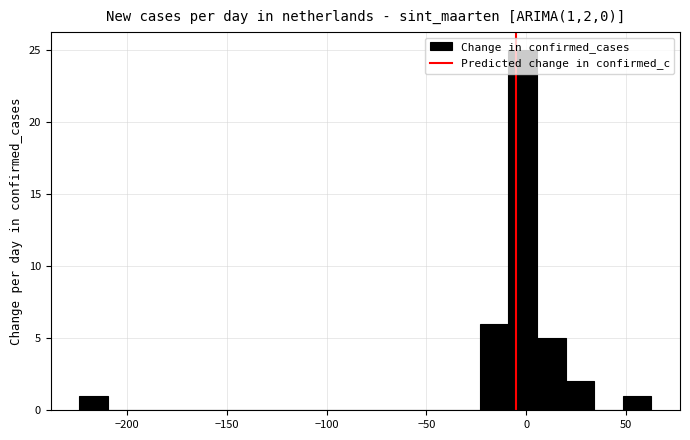

Around what value on the x-axis is the tallest bar? Give the approximate position of its centre, as read against the axis.

0